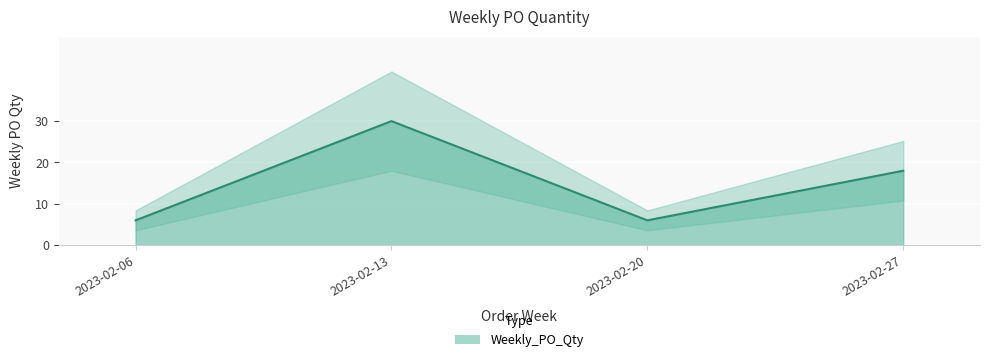

How many data points does each series have?

4